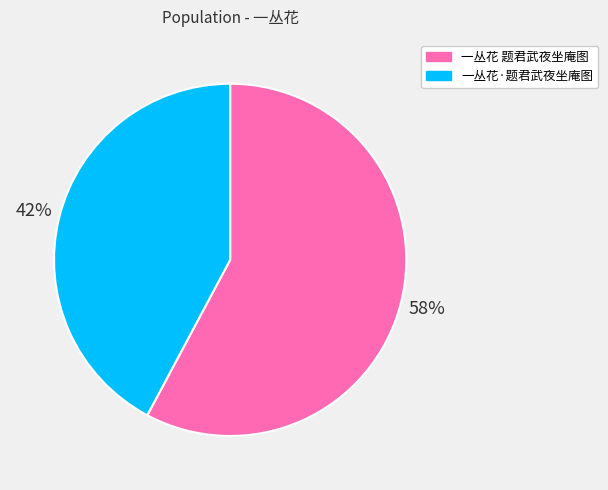

What is the largest slice in the pie chart?

一丛花 题君武夜坐庵图